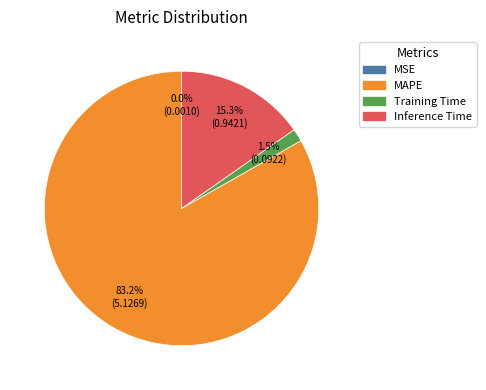

What percentage do Training Time and MAPE together represent?

84.7%